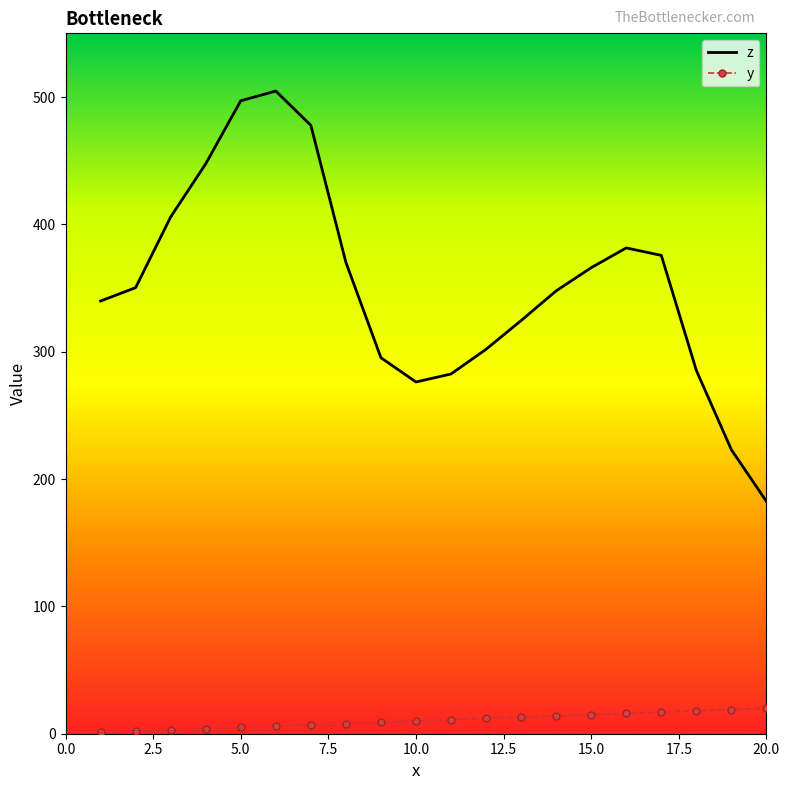

Which series has the largest range (max minus min)?

z